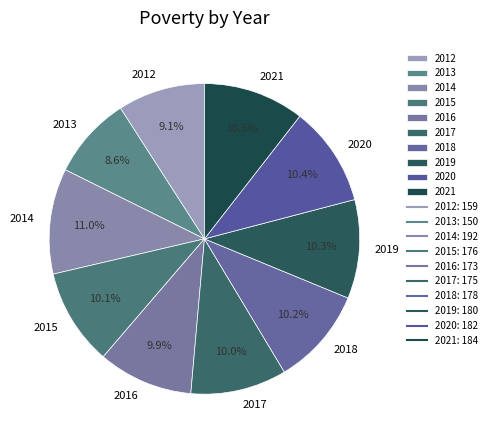

The 2014 slice represents 2% of the pie. True or false?

False